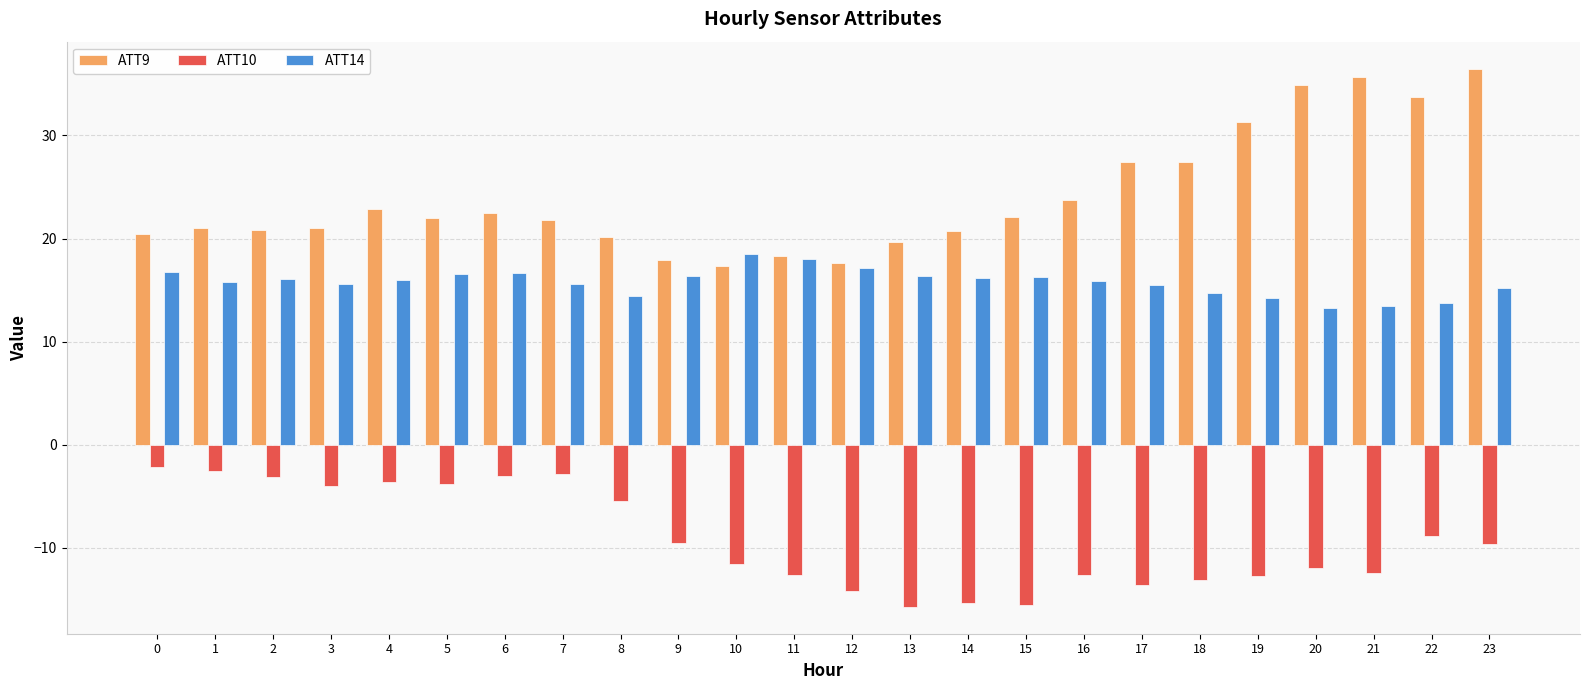

What is the value of the ATT14 bar at the 24th from the left?

15.2